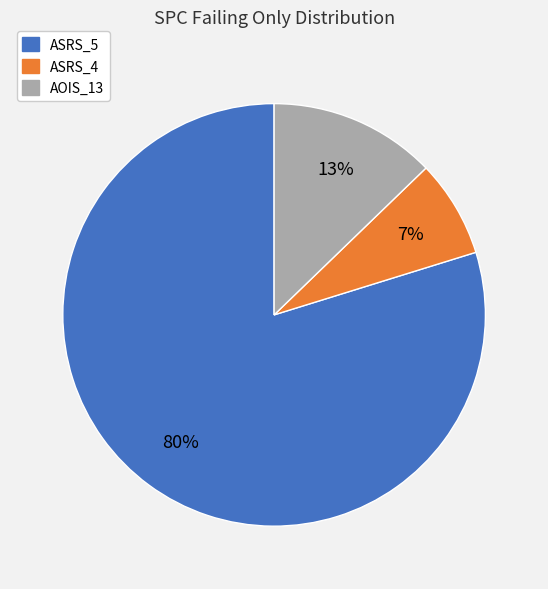

Is there any slice that represents more than half of the pie?

Yes